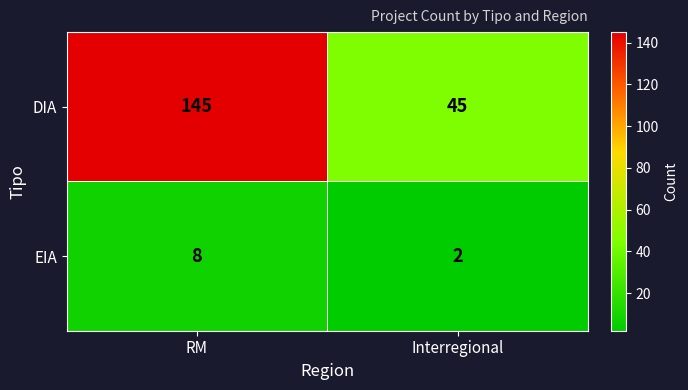

What is the minimum value shown in the chart?

2